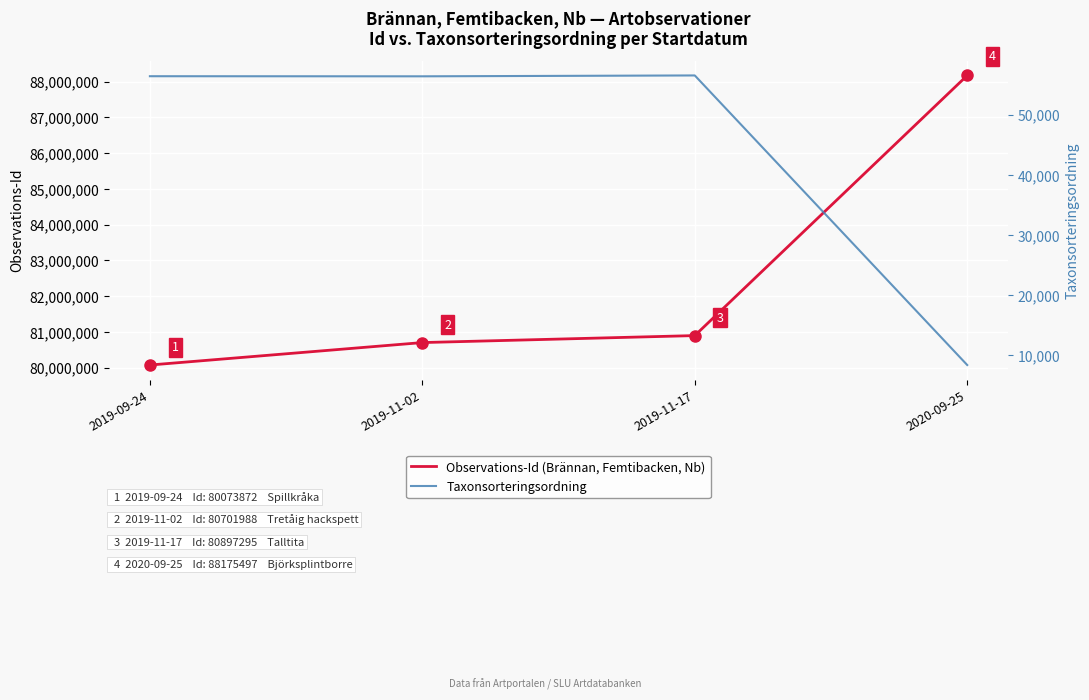

True or false: Taxonsorteringsordning and Observations-Id (Brännan, Femtibacken, Nb) intersect in this chart.

False